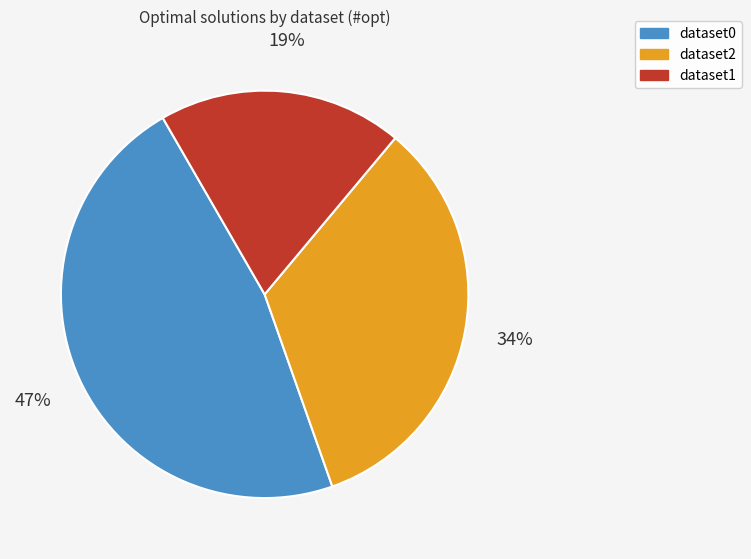

Rank the categories by value from lowest to highest.

dataset1, dataset2, dataset0